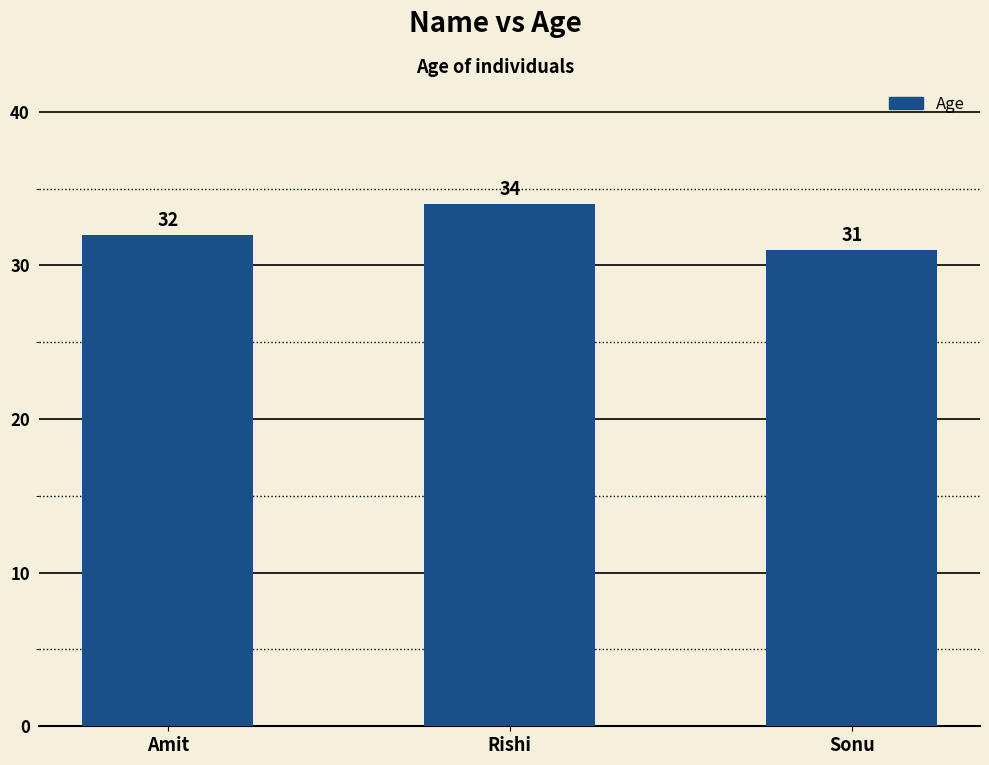

What value does the data have at Amit?

32